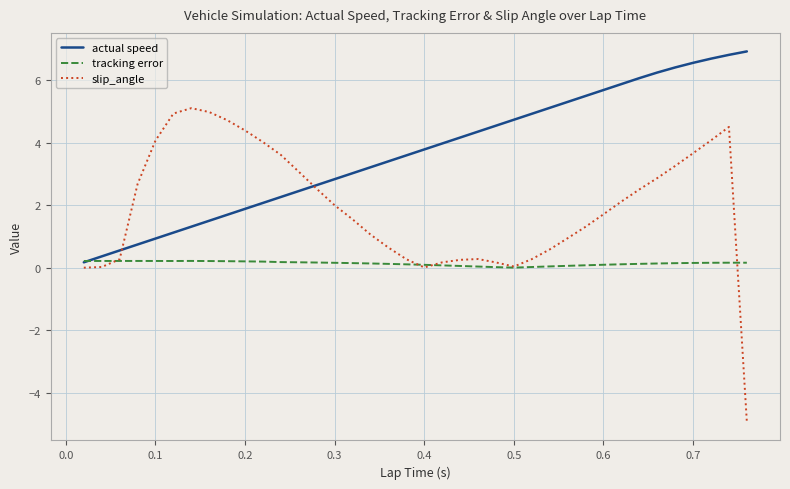

List the series in order of their overall mean, lowest first.

tracking error, slip_angle, actual speed